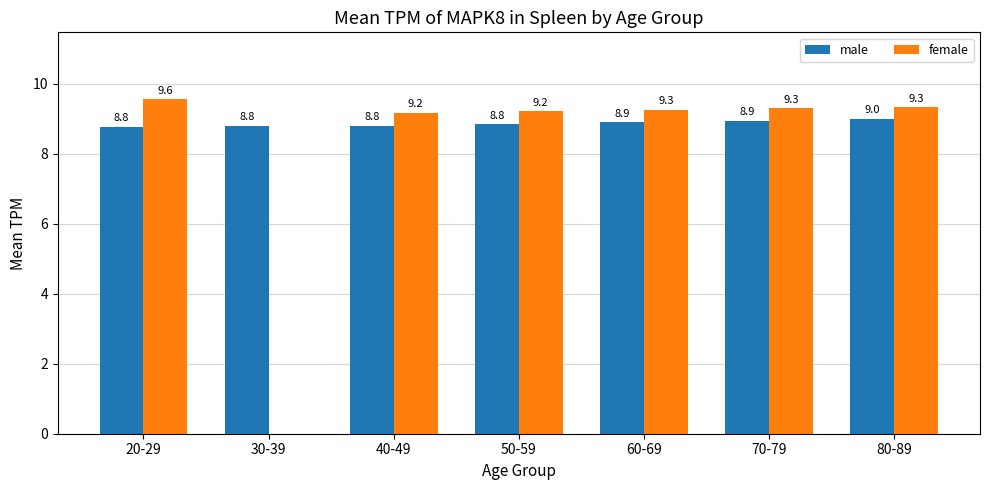

What is the minimum value for female?

9.2